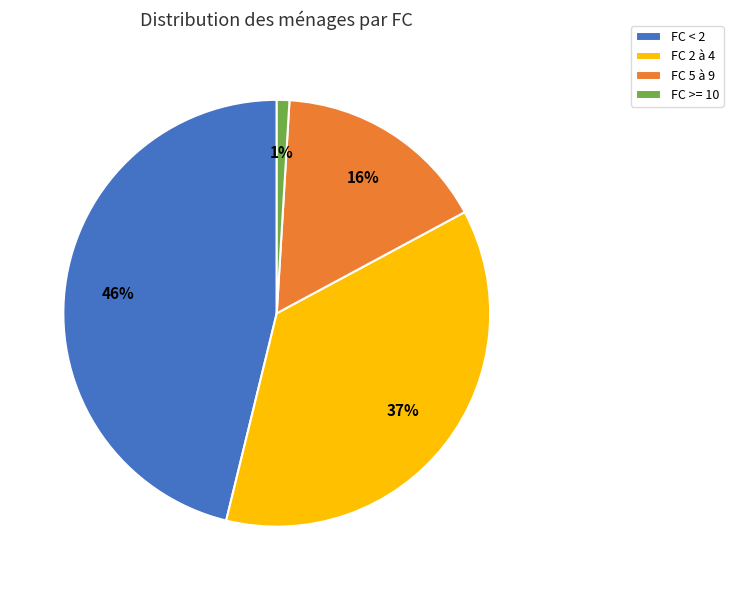

The FC 5 à 9 slice represents 16% of the pie. True or false?

True